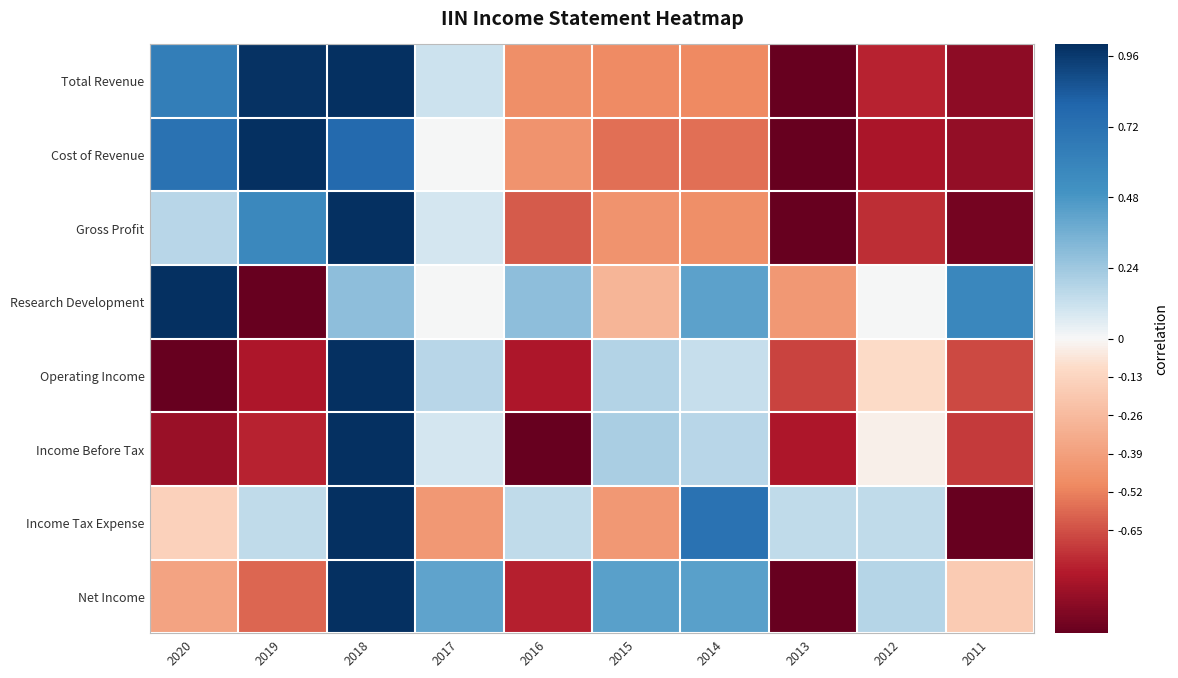

Reading left to right, transcribe all the data shown in this chart.

Total Revenue: 2020=0.6	2019=1.0	2018=1.0	2017=0.1	2016=-0.5	2015=-0.5	2014=-0.5	2013=-1.0	2012=-0.8	2011=-0.9
Cost of Revenue: 2020=0.7	2019=1.0	2018=0.8	2017=0.0	2016=-0.4	2015=-0.6	2014=-0.6	2013=-1.0	2012=-0.8	2011=-0.9
Gross Profit: 2020=0.2	2019=0.6	2018=1.0	2017=0.1	2016=-0.6	2015=-0.4	2014=-0.5	2013=-1.0	2012=-0.7	2011=-1.0
Research Development: 2020=1.0	2019=-1.0	2018=0.3	2017=0.0	2016=0.3	2015=-0.3	2014=0.4	2013=-0.4	2012=0.0	2011=0.6
Operating Income: 2020=-1.0	2019=-0.8	2018=1.0	2017=0.2	2016=-0.8	2015=0.2	2014=0.1	2013=-0.7	2012=-0.1	2011=-0.7
Income Before Tax: 2020=-0.9	2019=-0.8	2018=1.0	2017=0.1	2016=-1.0	2015=0.2	2014=0.2	2013=-0.8	2012=-0.0	2011=-0.7
Income Tax Expense: 2020=-0.1	2019=0.1	2018=1.0	2017=-0.4	2016=0.1	2015=-0.4	2014=0.7	2013=0.1	2012=0.1	2011=-1.0
Net Income: 2020=-0.4	2019=-0.6	2018=1.0	2017=0.4	2016=-0.8	2015=0.4	2014=0.4	2013=-1.0	2012=0.2	2011=-0.2